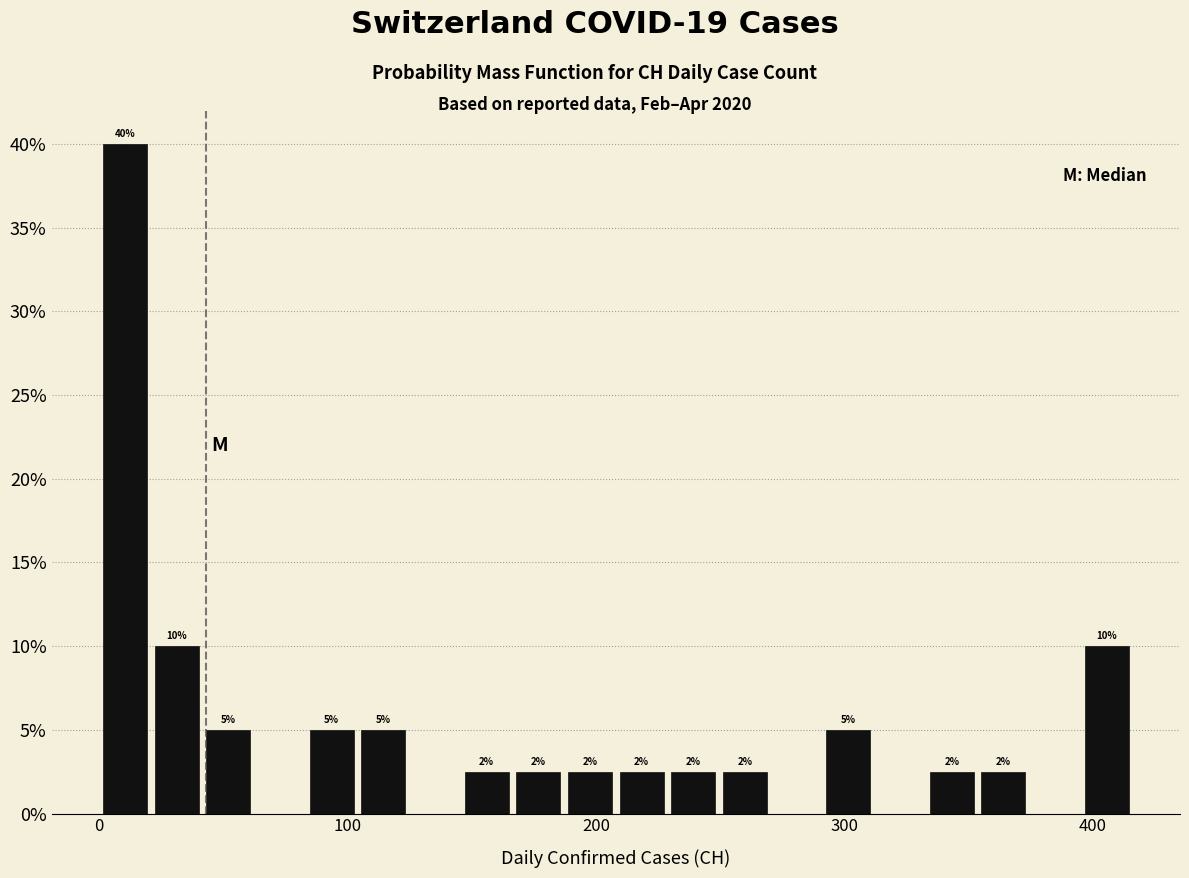

Read against the x-axis, roughly where is the centre of the tallest bar?

10